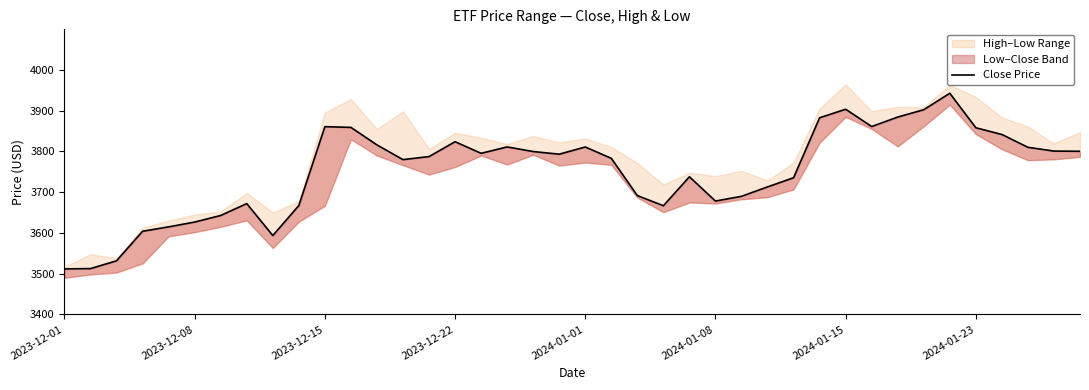

What is the sum of the values at 24 and 2024-01-23?

7410.0